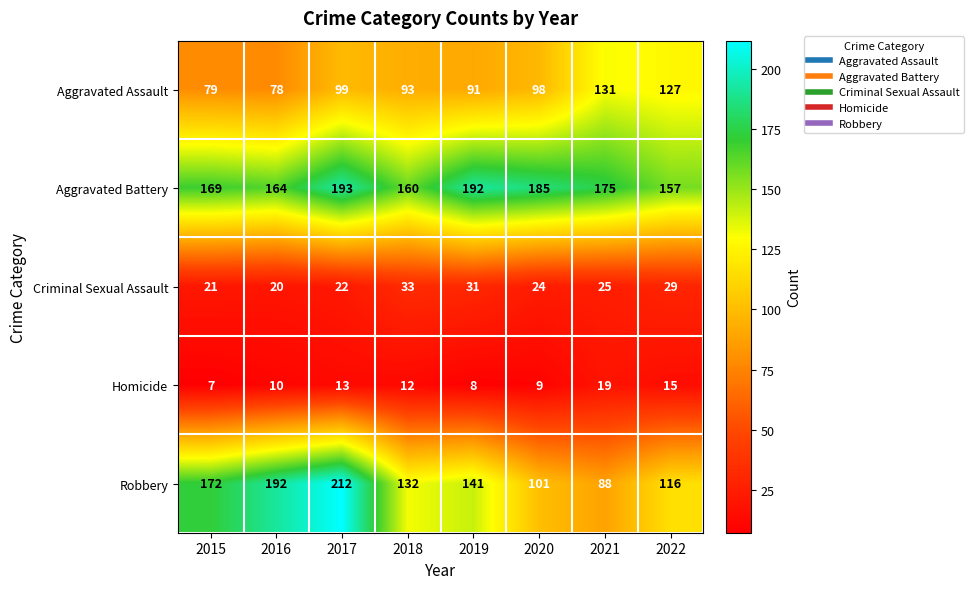

What is the difference between the second highest and second lowest values in the Homicide series?

7